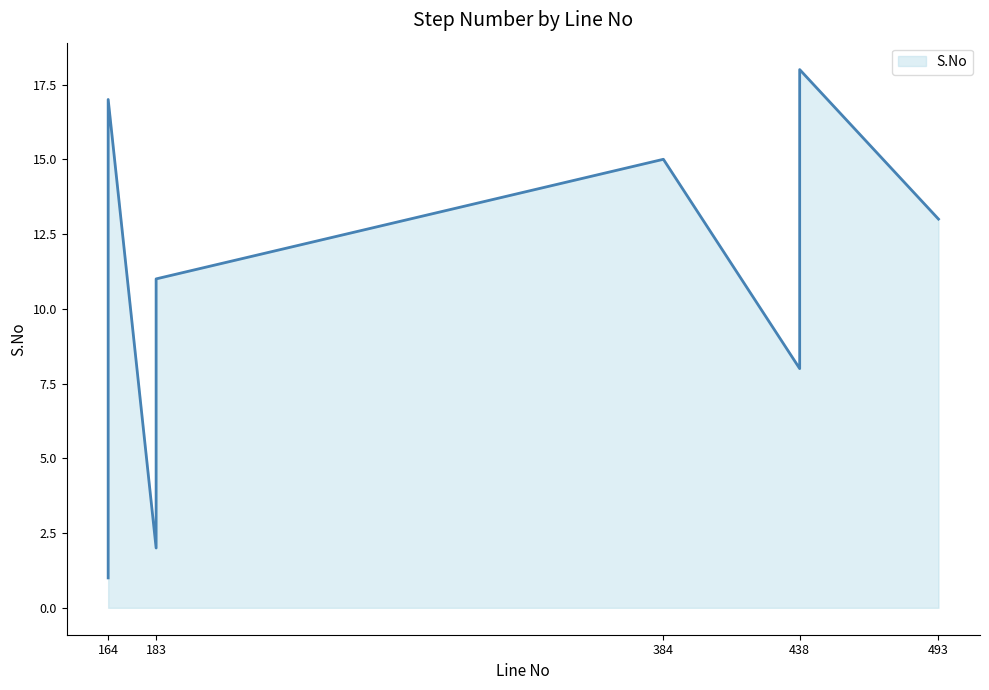

What is the label of the 7th point from the right?

164